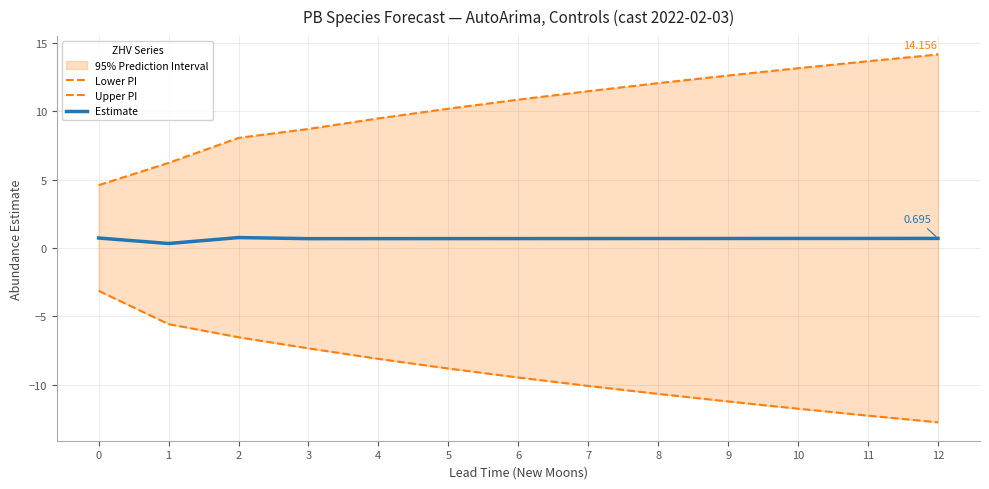

Rank the series by their average value, from lowest to highest.

Lower PI, Estimate, Upper PI